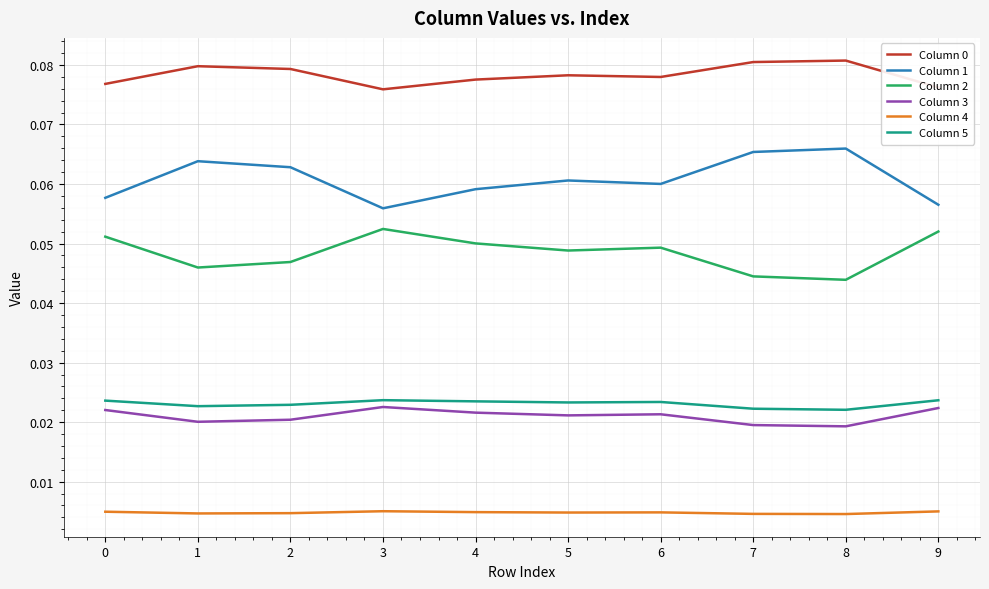

True or false: Column 1 and Column 0 intersect in this chart.

False